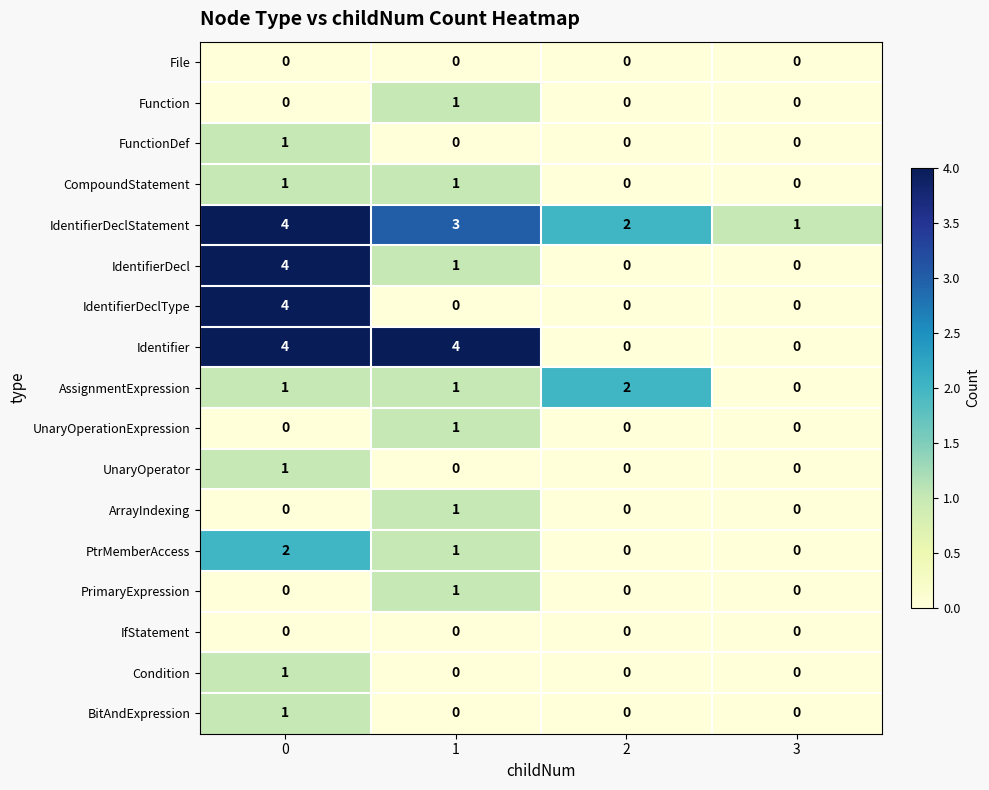

How many distinct data groups are displayed?

17